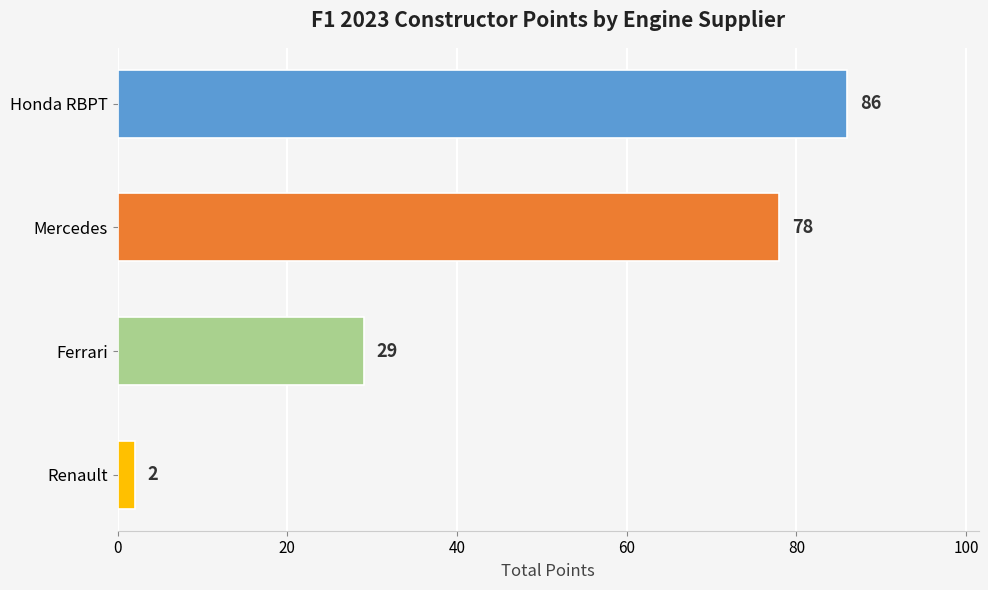

What position from the top is Mercedes?

2